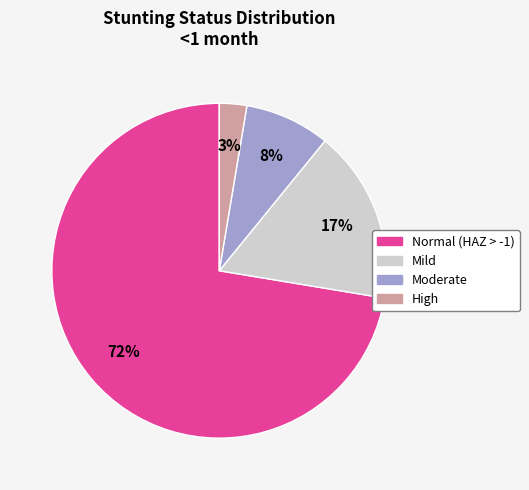

Rank the categories by value from highest to lowest.

Normal (HAZ > -1), Mild, Moderate, High